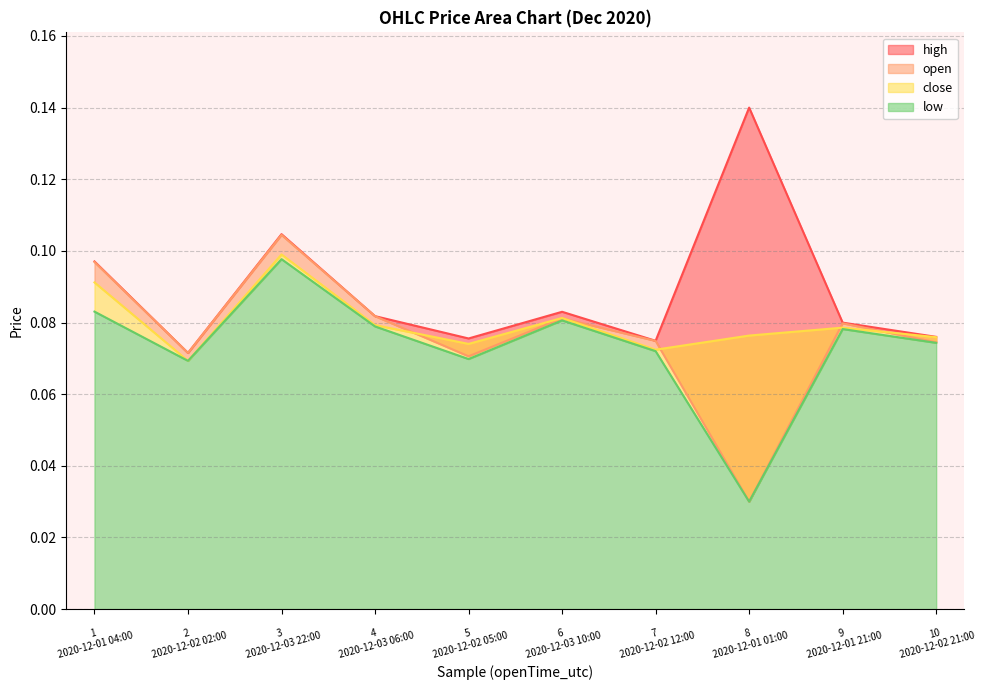

How many data points does each series have?

10